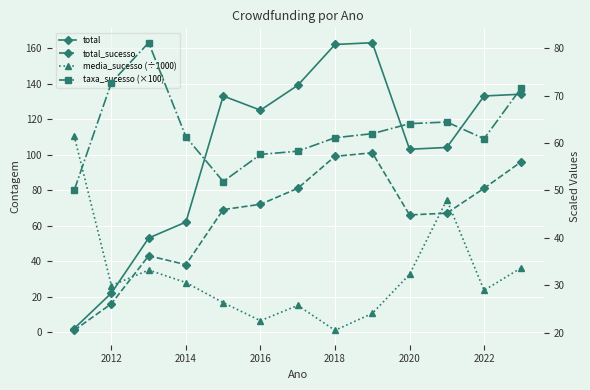

What is the minimum value for total?

2.0